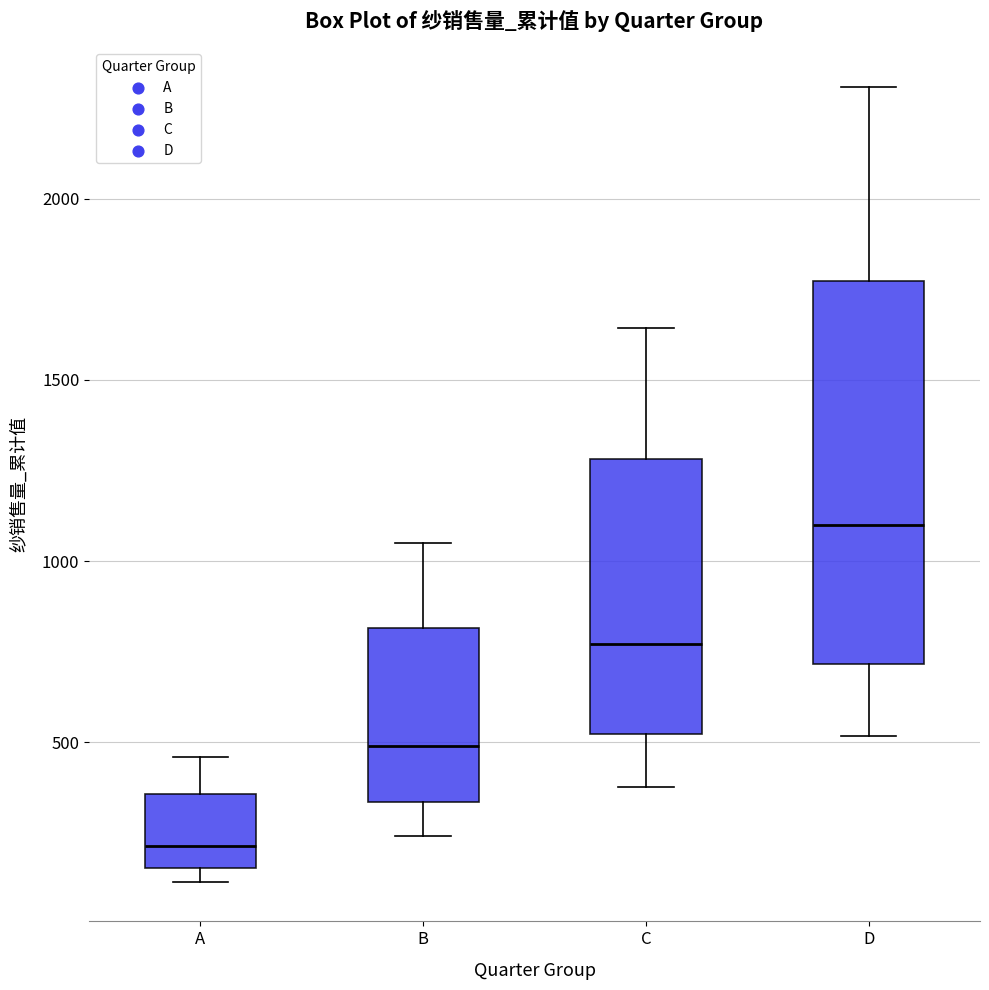

Which box is the tallest, from its lower edge to its upper edge?

D